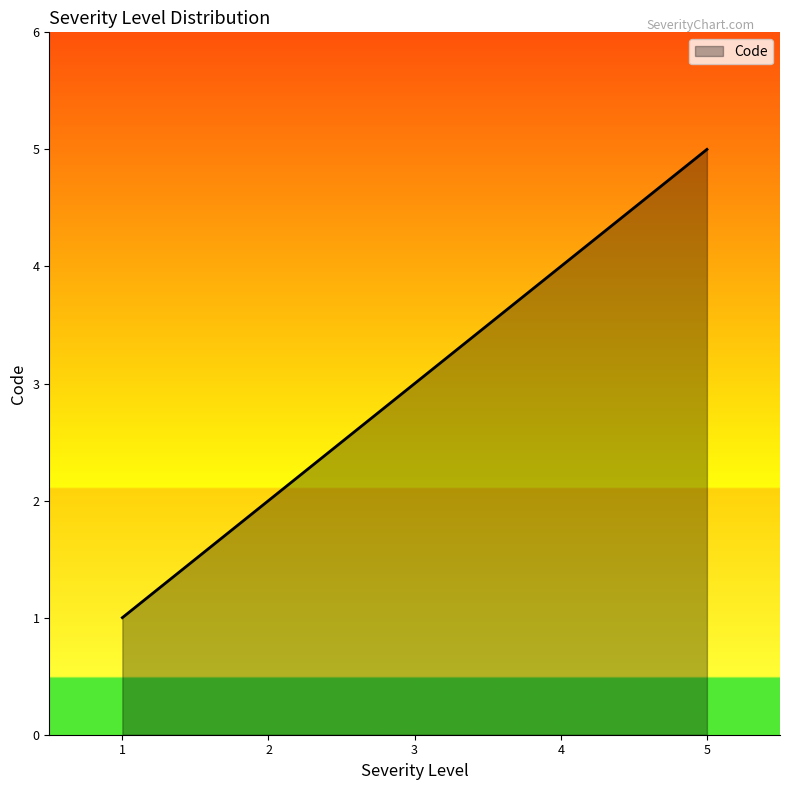

The value at 3 is 3. True or false?

True